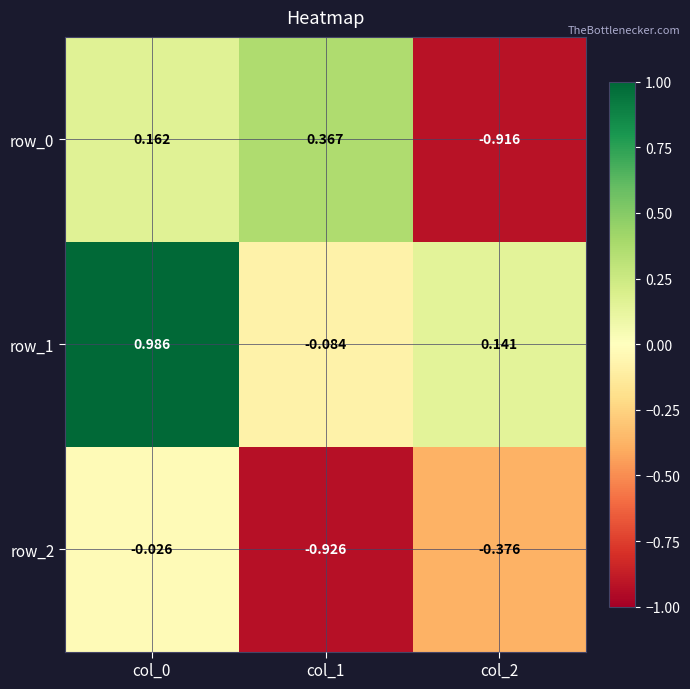

Is the value of row_1 at col_0 greater than the value of row_2 at col_2?

Yes